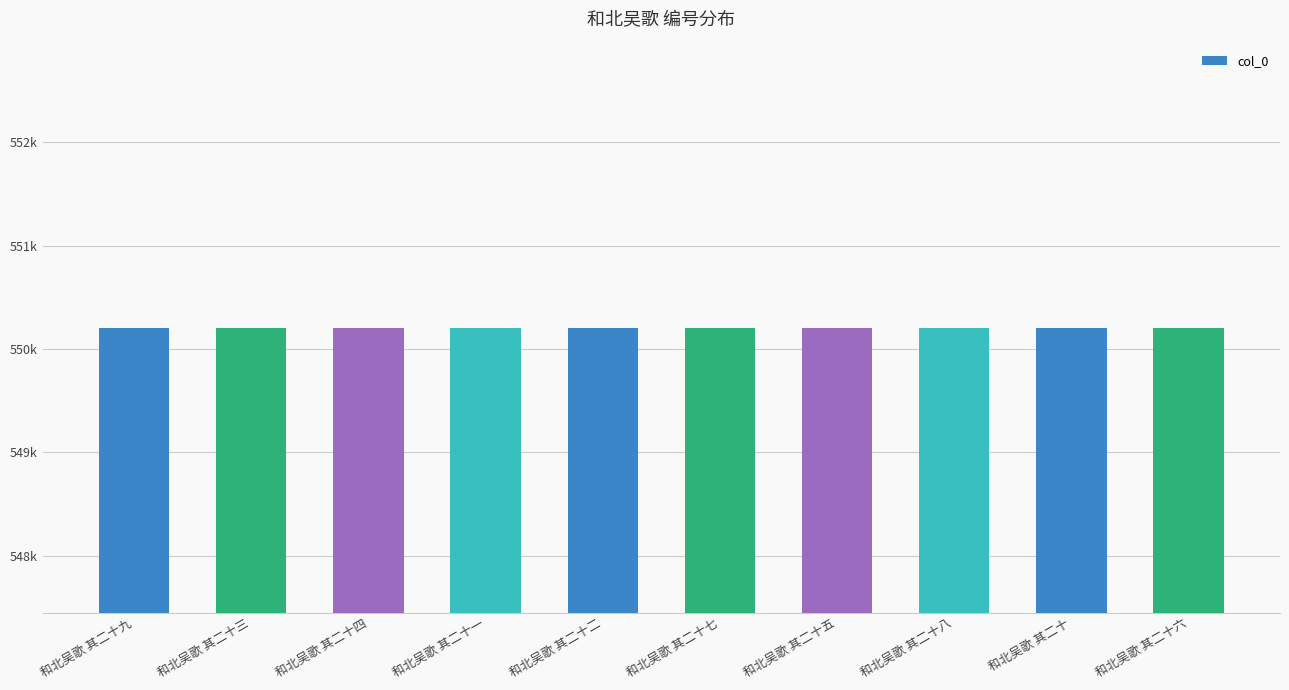

Reading left to right, transcribe all the data shown in this chart.

和北吴歌 其二十九=550208	和北吴歌 其二十三=550202	和北吴歌 其二十四=550203	和北吴歌 其二十一=550200	和北吴歌 其二十二=550201	和北吴歌 其二十七=550206	和北吴歌 其二十五=550204	和北吴歌 其二十八=550207	和北吴歌 其二十=550199	和北吴歌 其二十六=550205